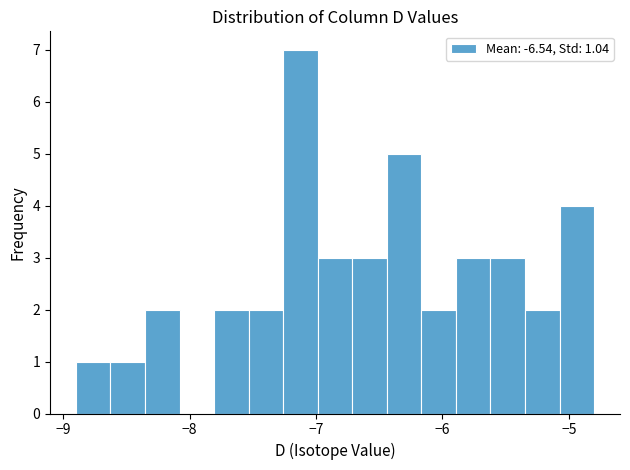

Read against the x-axis, roughly where is the centre of the tallest bar?

-7.1